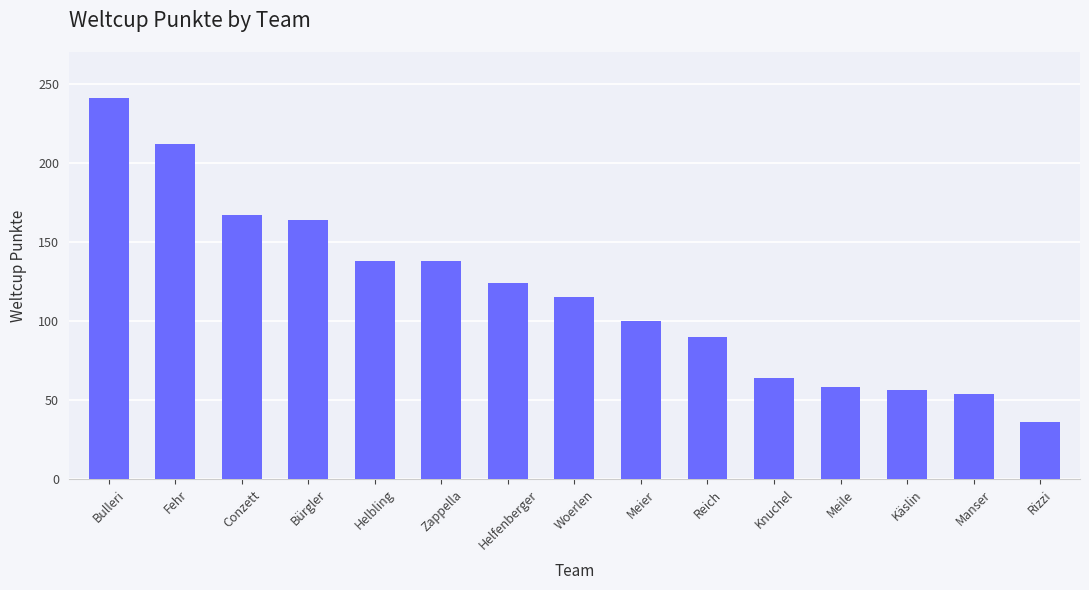

What is the greatest value displayed?

241